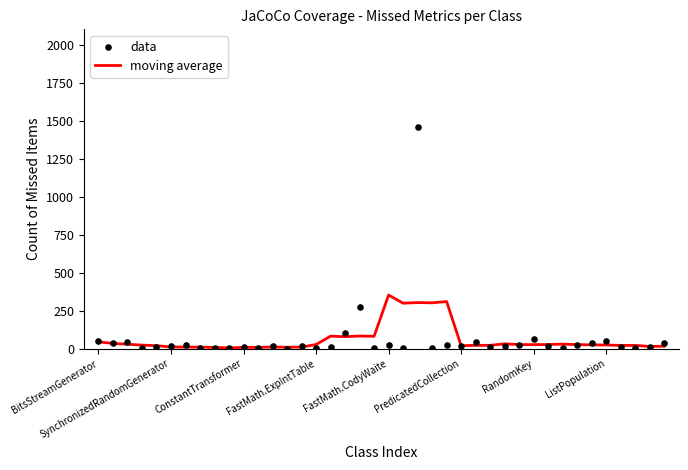

Is the value of moving average at 32 greater than the value of data at SynchronizedRandomGenerator?

No